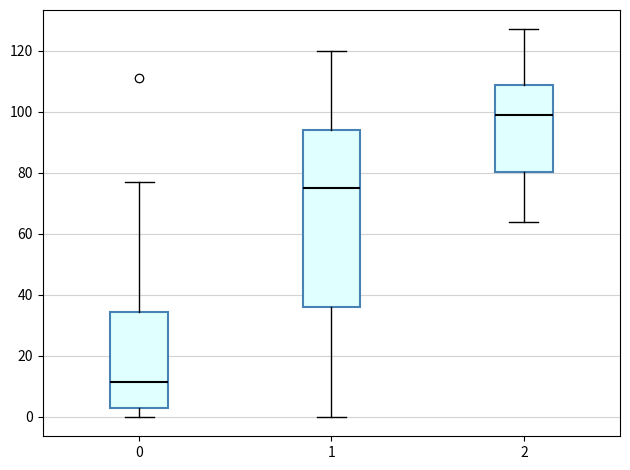

Where is the lower edge of the box at x = 1 on the y-axis? The values are not printed on the chart, so give them approximately, as read against the axis.

36